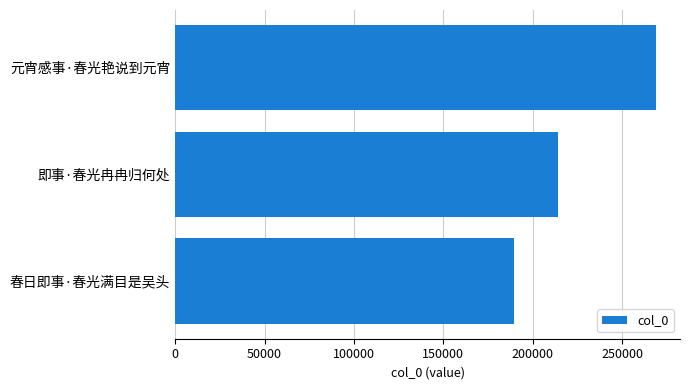

What is the approximate value at 即事·春光冉冉归何处, to the nearest 10?

214100